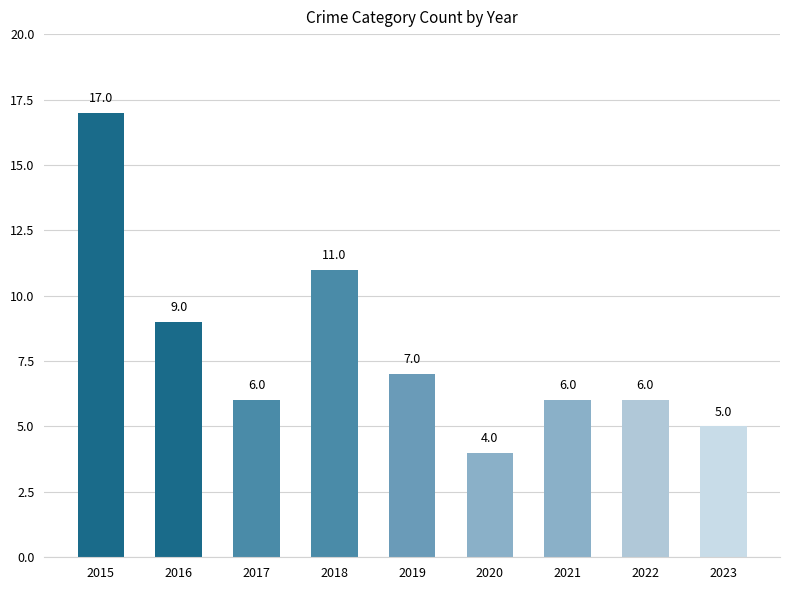

The chart shows a value of 12 at 2016. True or false?

False